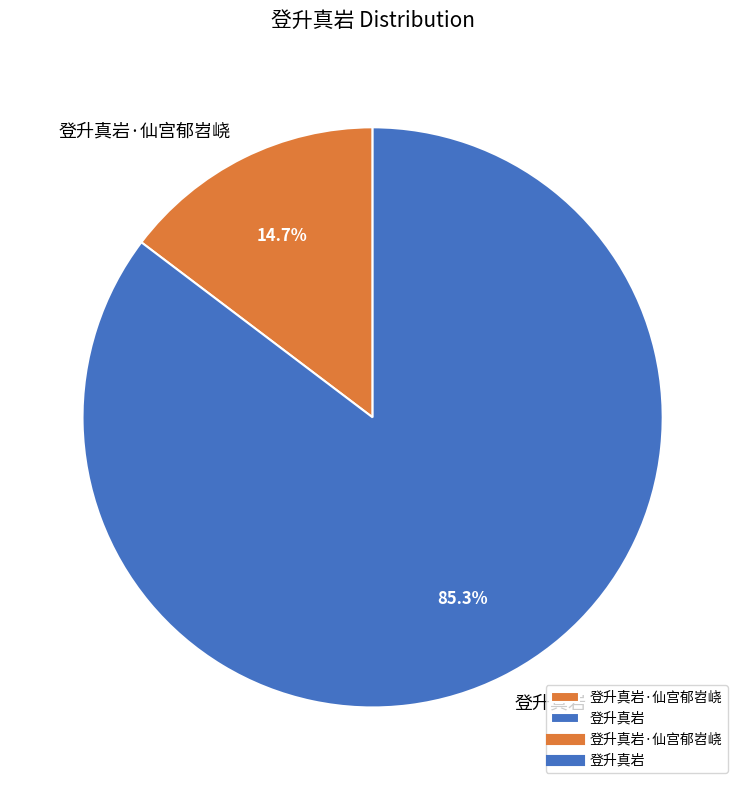

Rank the categories by value from highest to lowest.

登升真岩, 登升真岩·仙宫郁岧峣